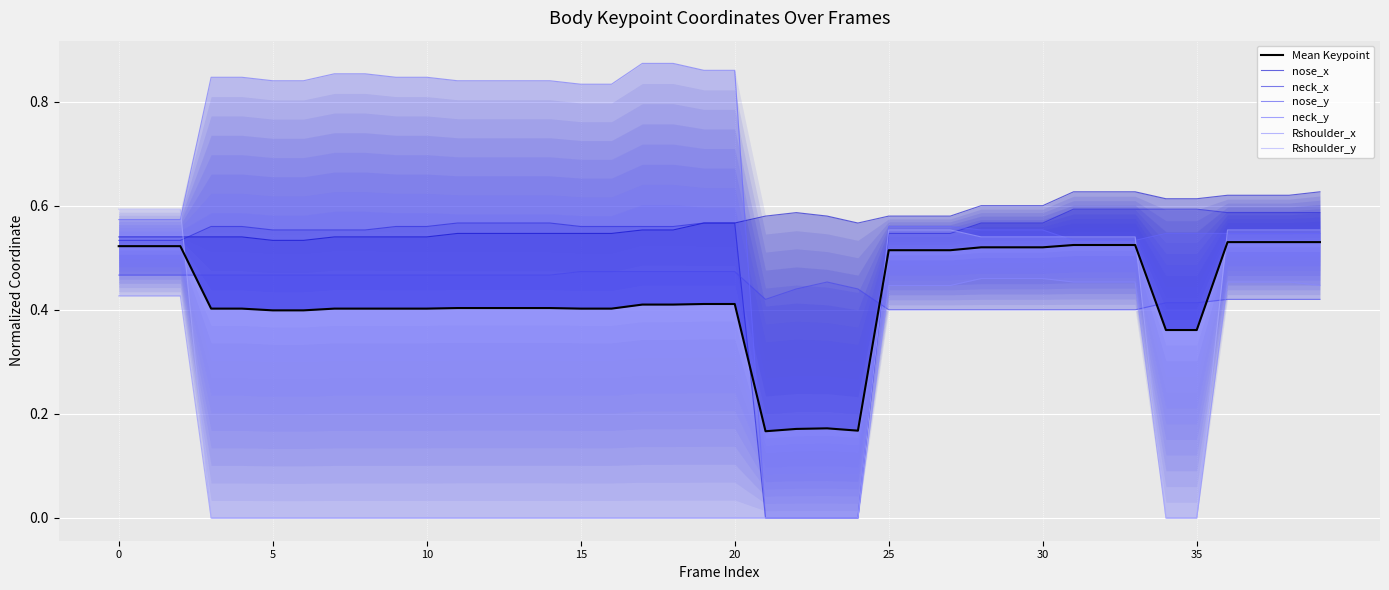

Which series has the widest spread of values?

neck_y